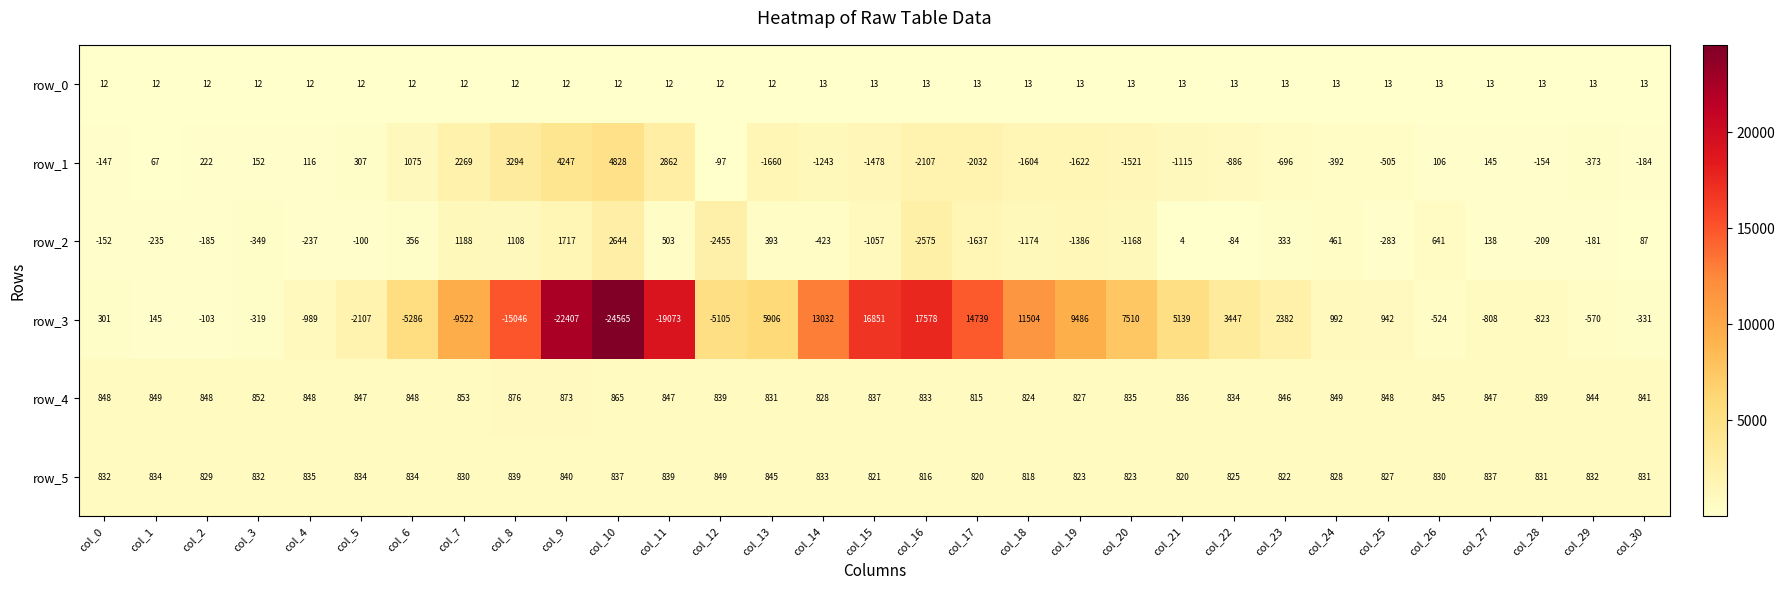

Which series has the largest range (max minus min)?

row_3